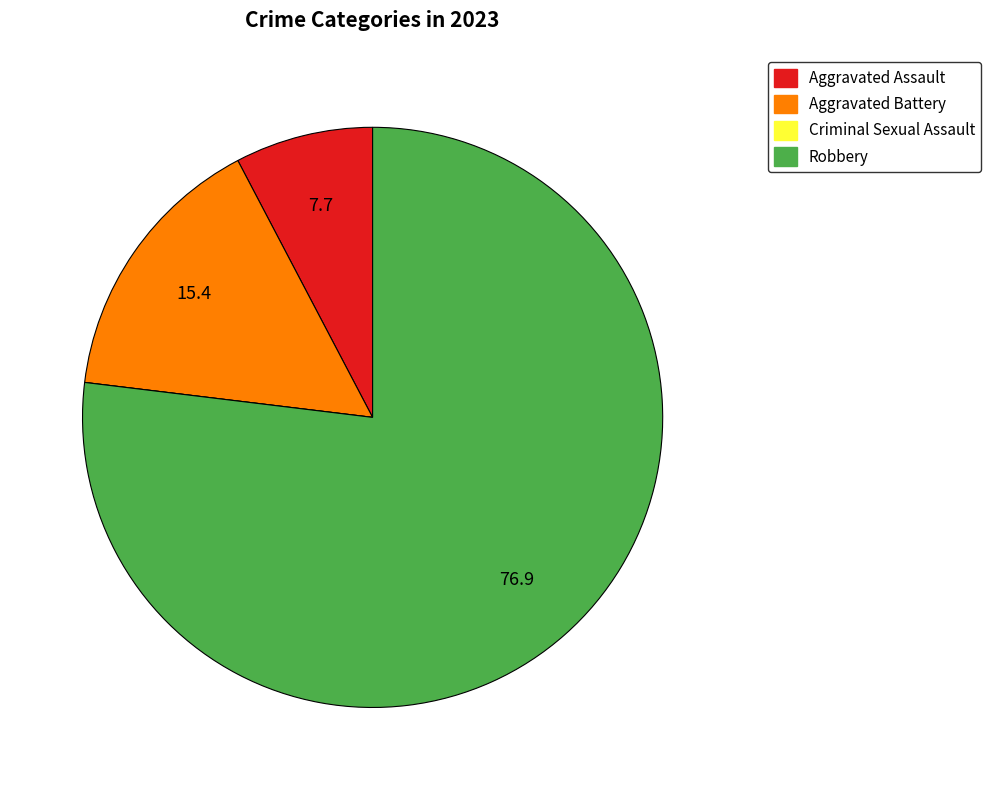

Does Aggravated Battery account for over 50% of the chart?

No